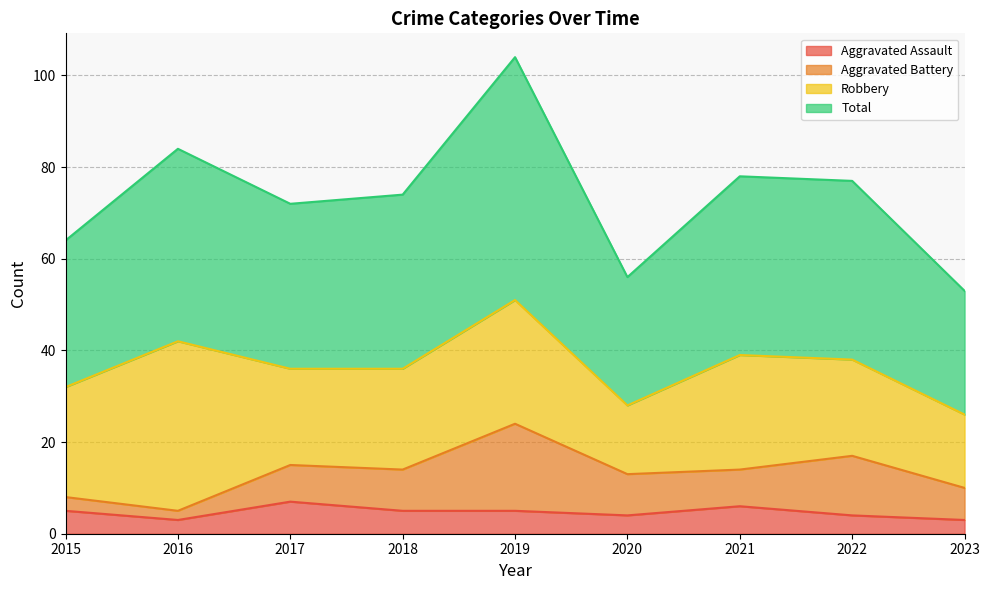

How many interior local valleys does the Aggravated Assault series have?

2